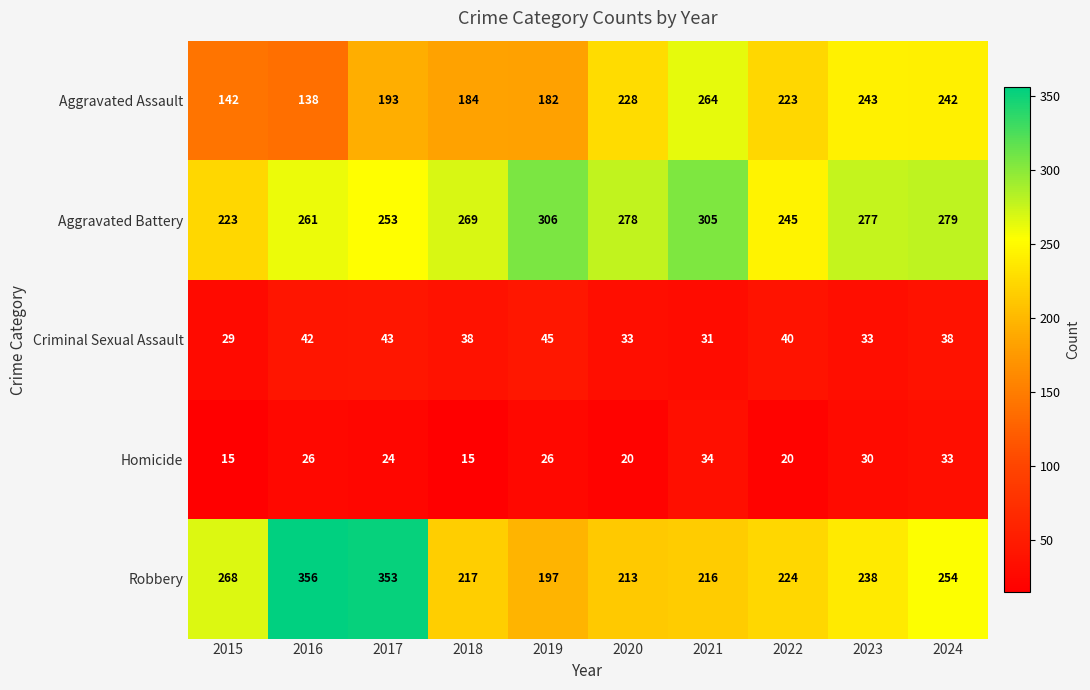

What is the smallest value displayed?

15